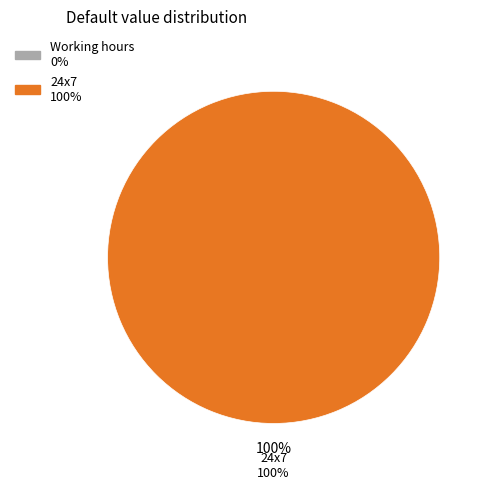

Which category has the smallest portion of the pie?

Working hours